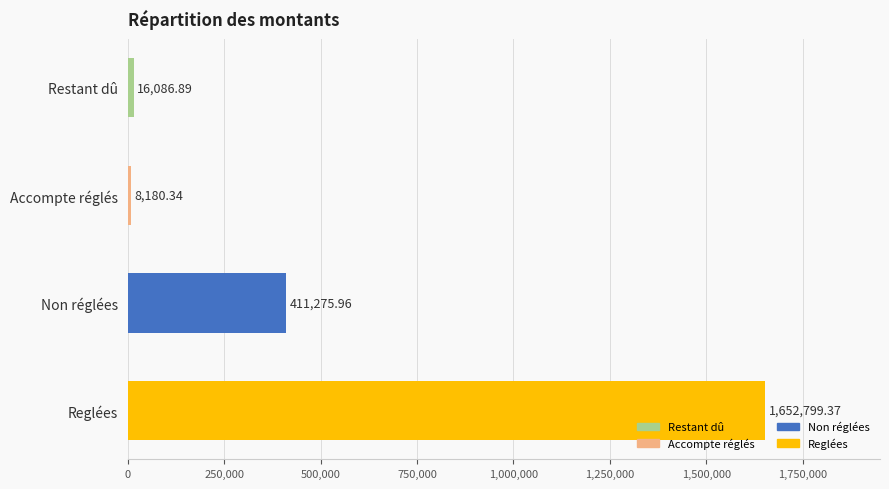

How many data points are less than 411275?

2